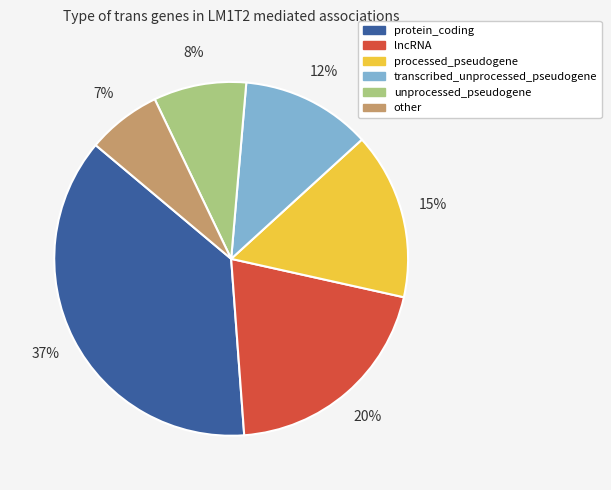

To the nearest percent, what is the difference between the processed_pseudogene and transcribed_unprocessed_pseudogene slice percentages?

3%